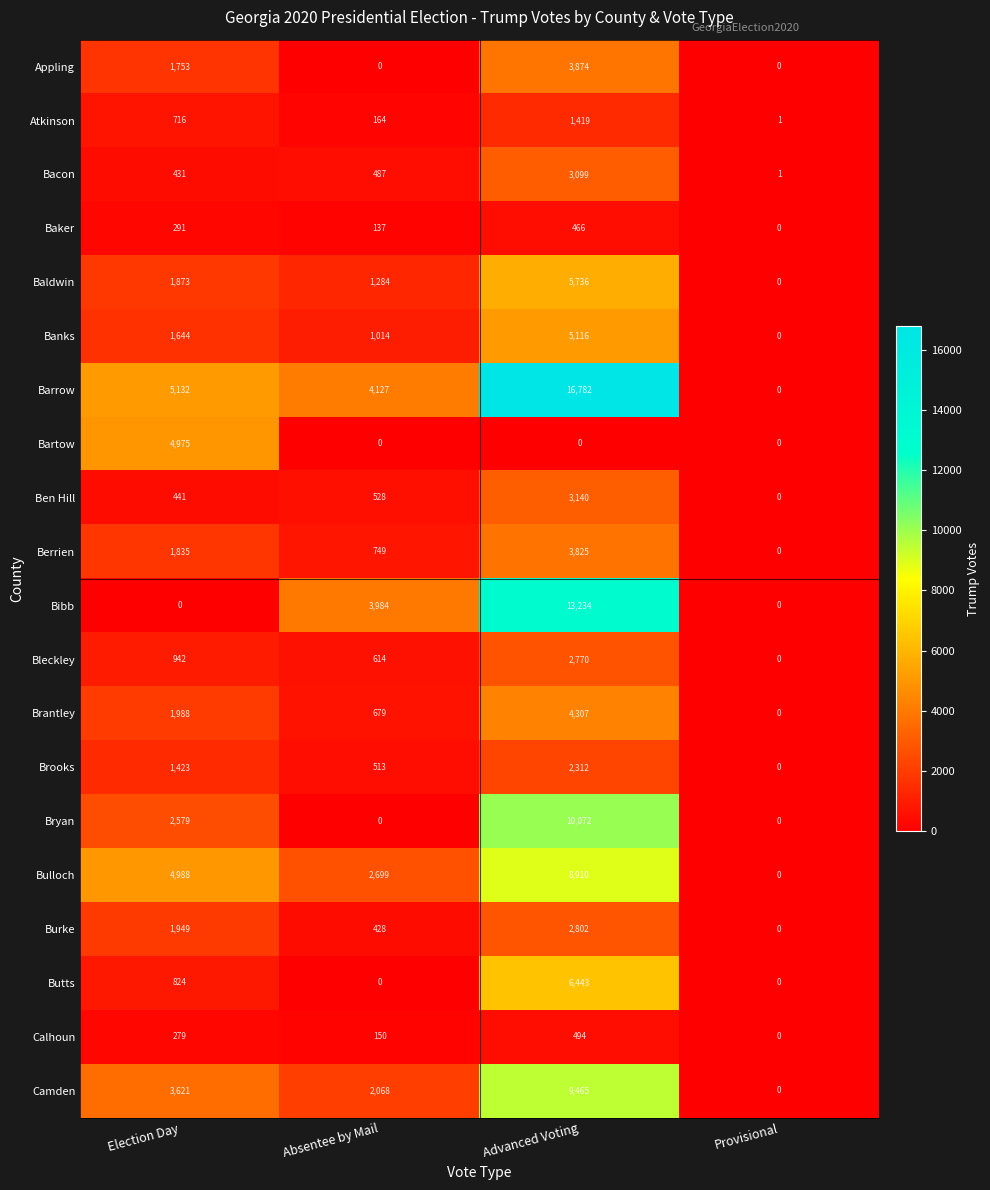

What is the maximum value shown in the chart?

16782